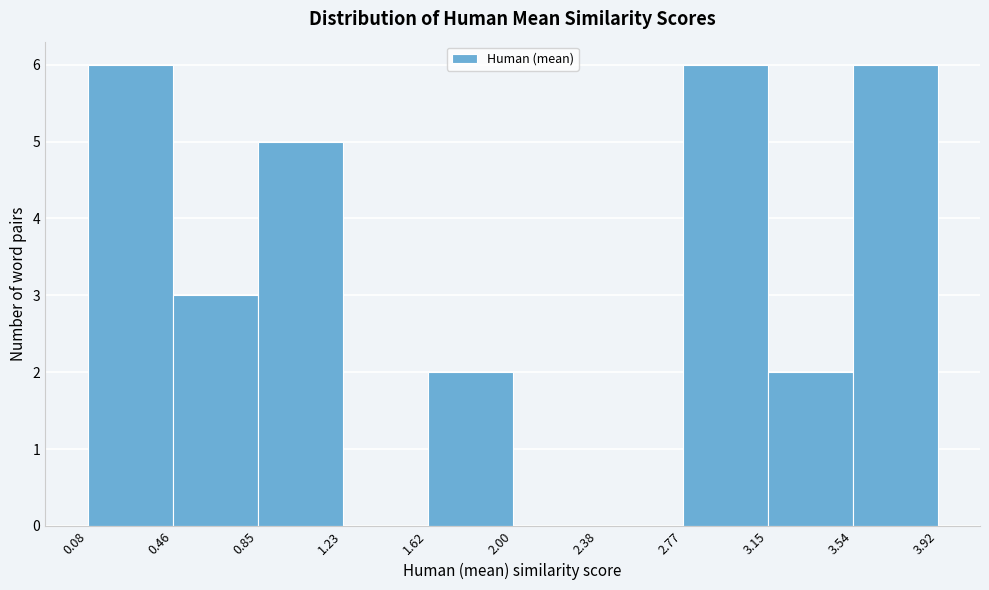

Reading left to right, list every bar in this chart as the range it spans on the x-axis followed by its height. The values are not printed on the chart, so give them approximately, as read against the axis.

0.08 to 0.46: 6
0.46 to 0.85: 3
0.85 to 1.23: 5
1.23 to 1.62: 0
1.62 to 2.00: 2
2.00 to 2.38: 0
2.38 to 2.77: 0
2.77 to 3.15: 6
3.15 to 3.54: 2
3.54 to 3.92: 6